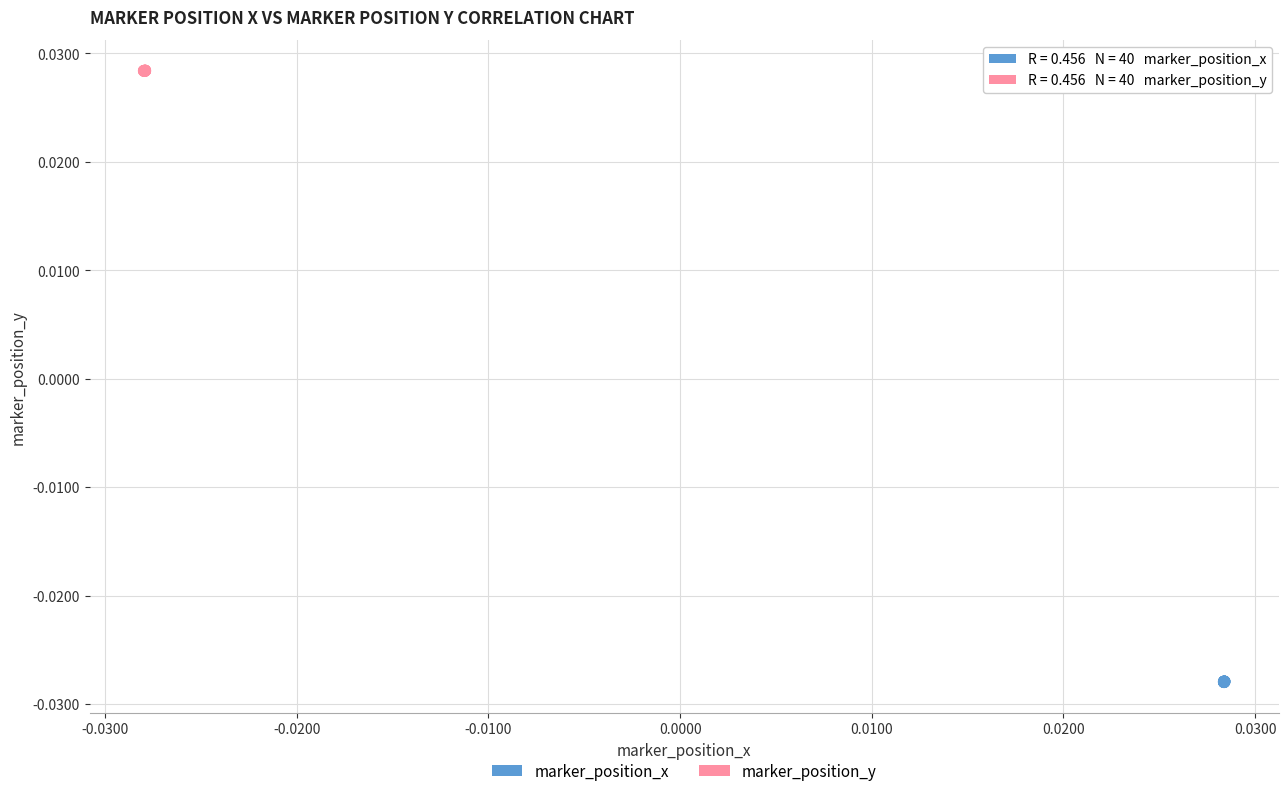

Which series has the widest spread of Y values?

marker_position_x